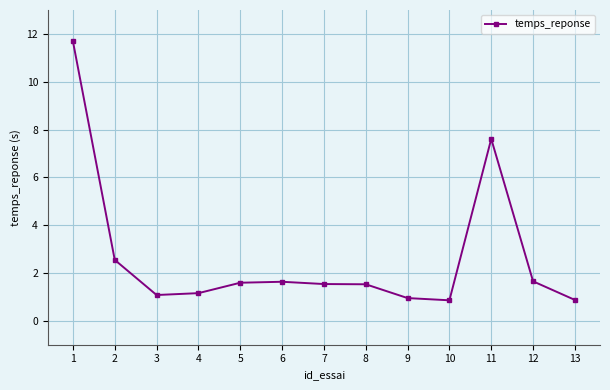

The chart shows a value of 7.6 at 11. True or false?

True